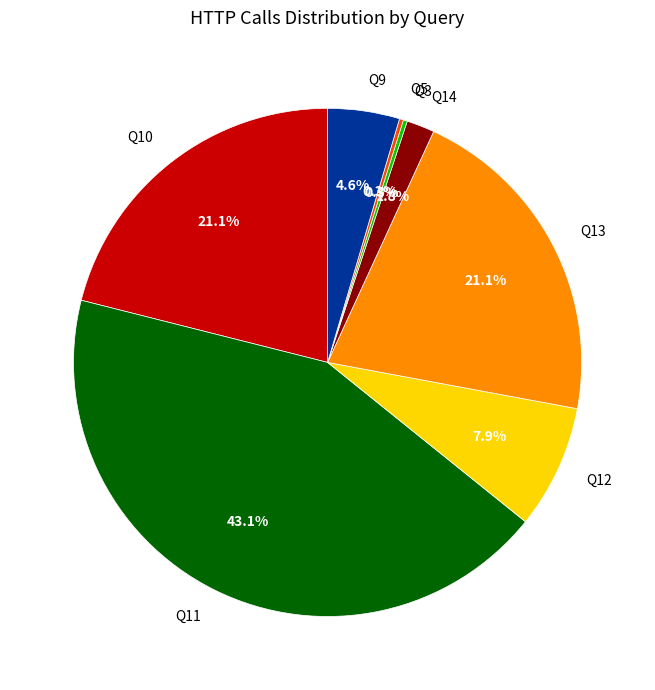

Between Q14 and Q11, which is larger?

Q11